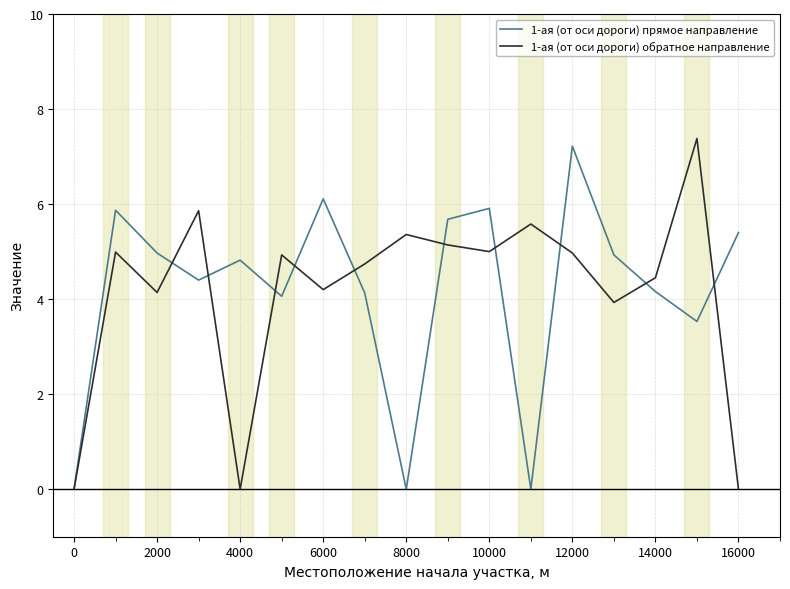

How many series are shown in this chart?

2